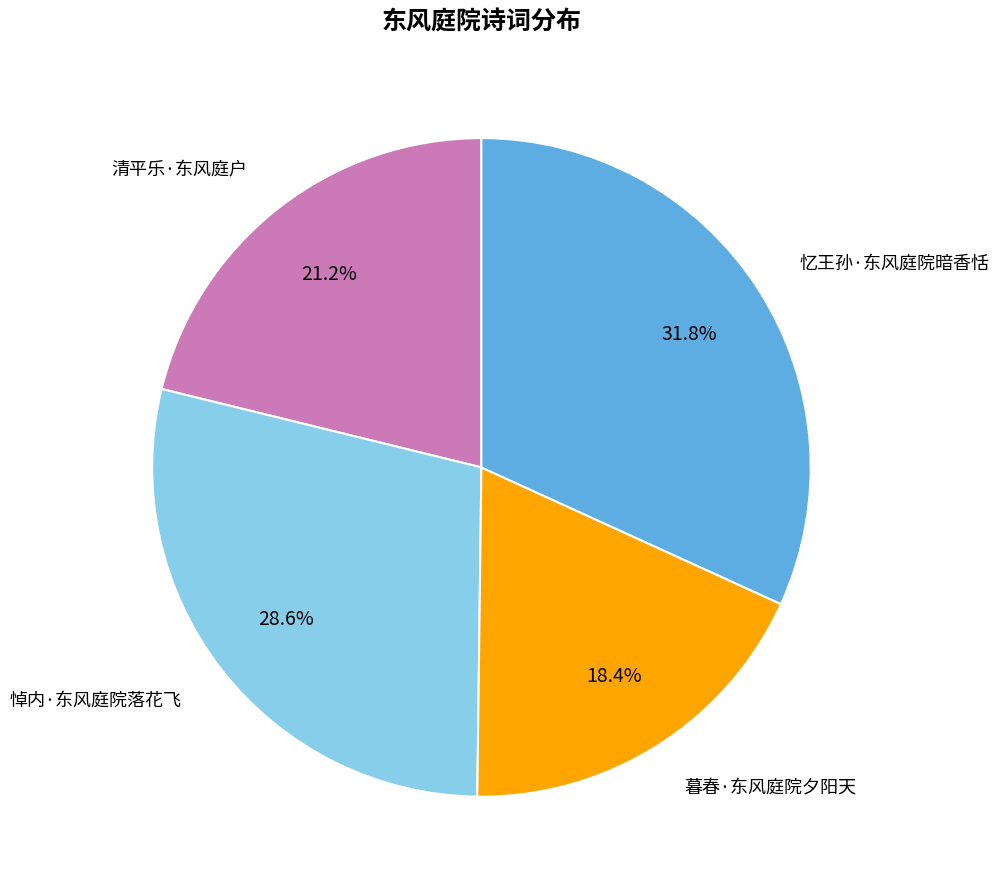

Which category has the biggest portion of the pie?

忆王孙·东风庭院暗香恬